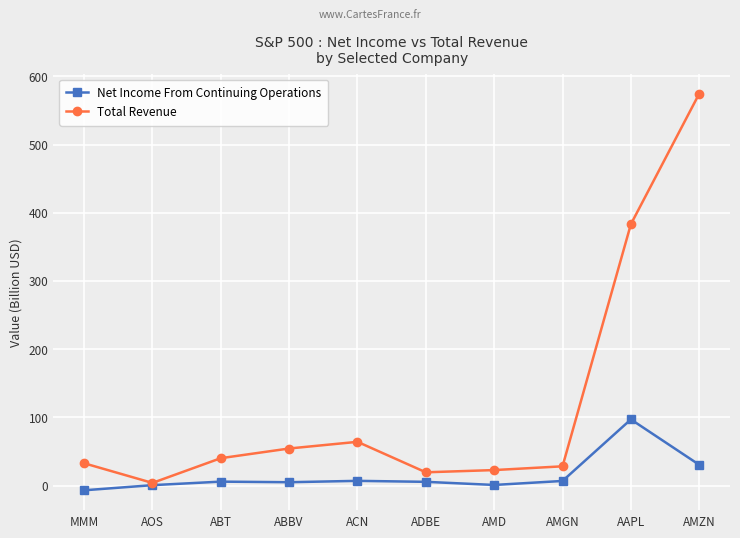

Is this an area chart (filled region under the line)?

No